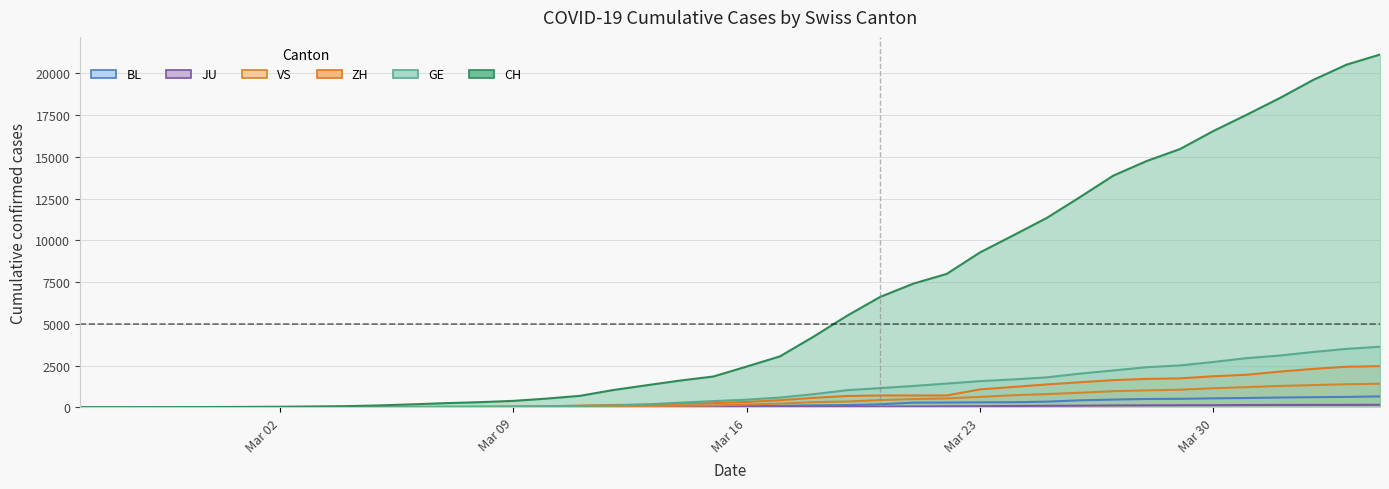

Count the number of categories in the chart.

40